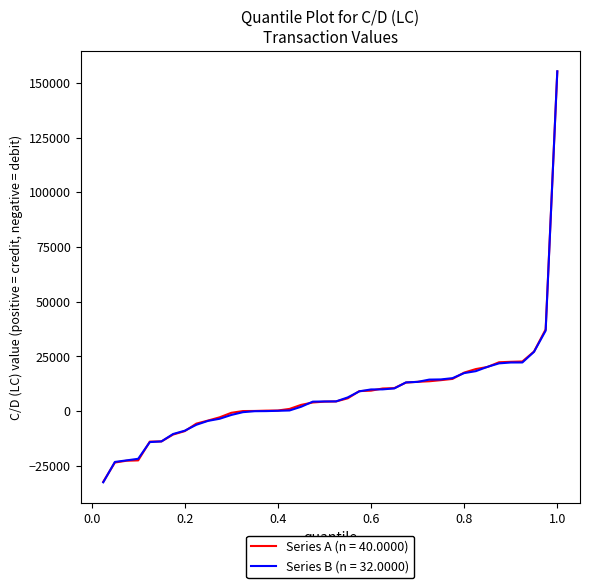

What is the lowest value of the Series A (n = 40.0000) series?

-32313.5